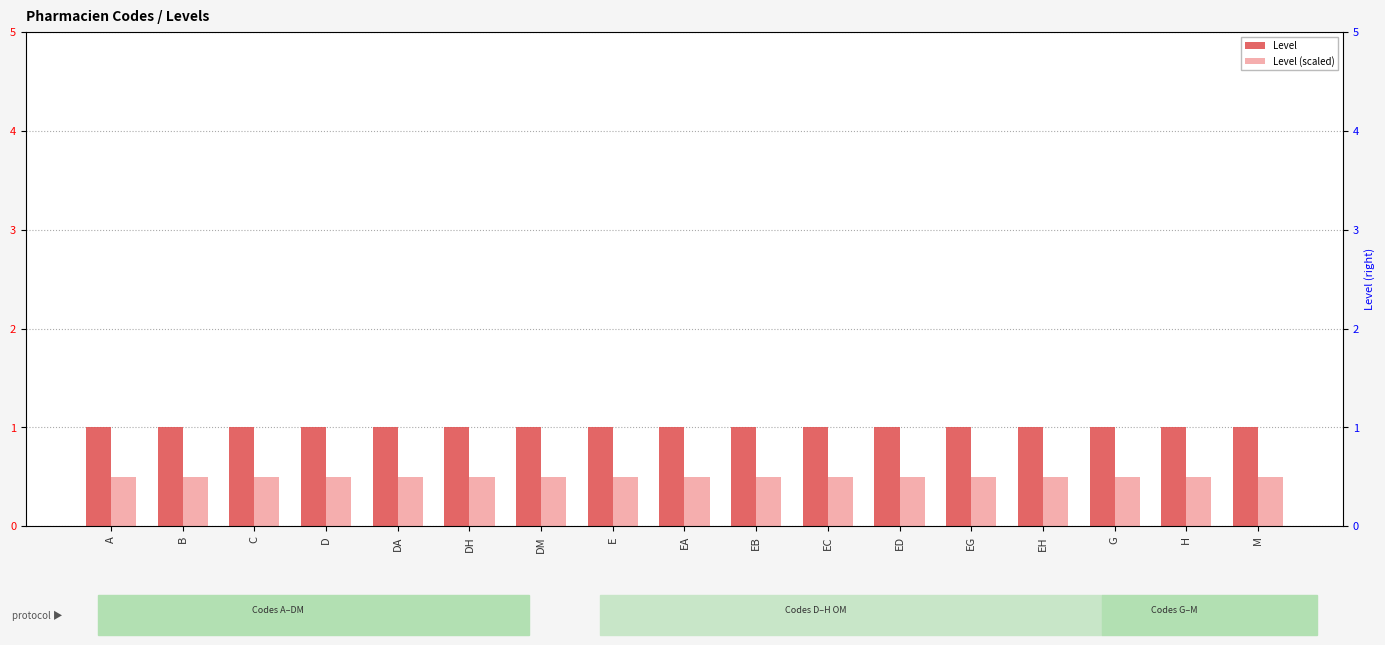

True or false: Level (scaled) has a value of 0.5 at DH.

True